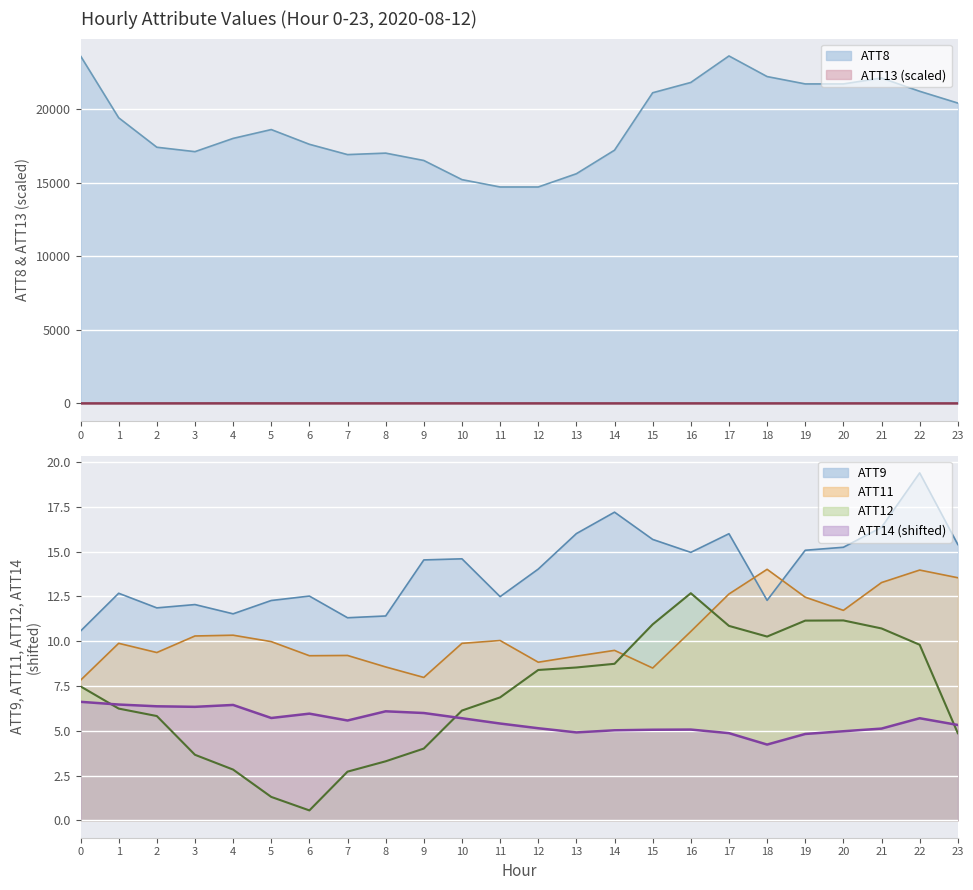

Between 23 and 6, which is larger?

23